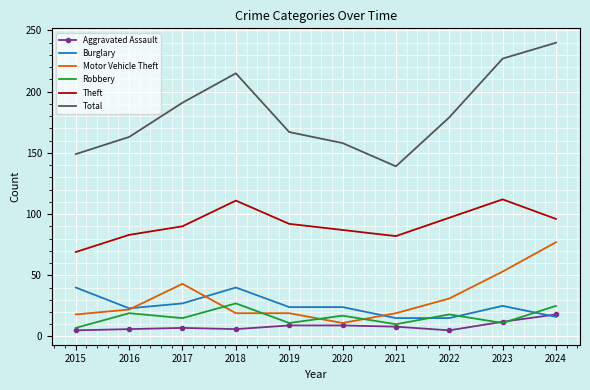

What is the difference between the highest and lowest values at 2018?

209